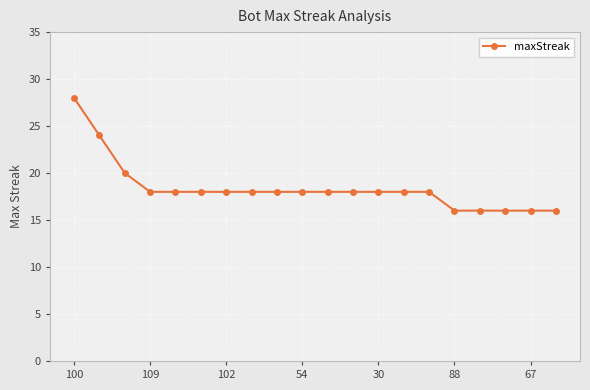

What is the smallest value displayed?

16